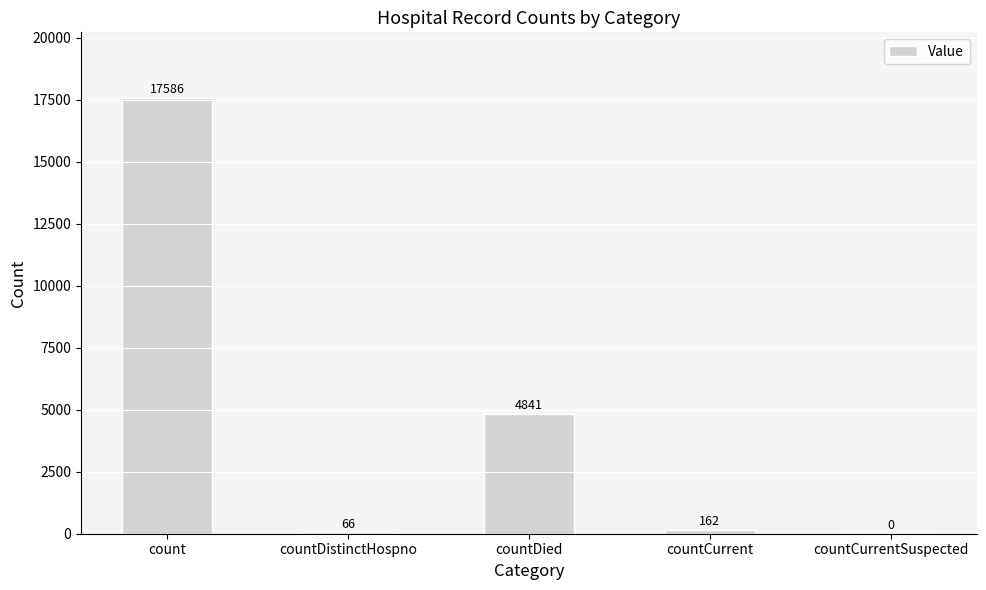

The chart shows a value of 17586 at count. True or false?

True